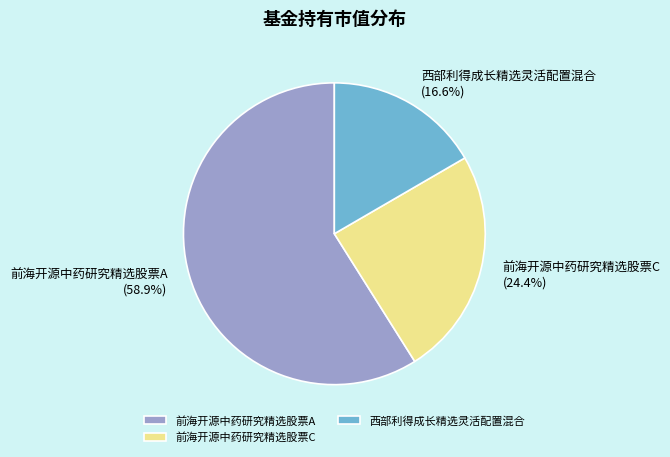

Which slice is the largest?

前海开源中药研究精选股票A